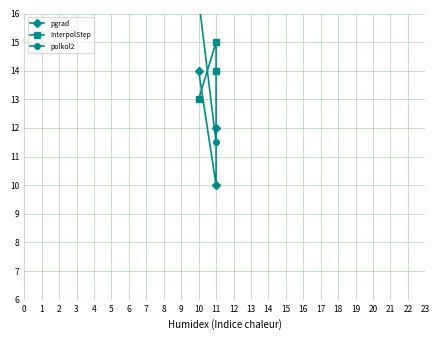

What is the sum of all polkol2 values?

42.0